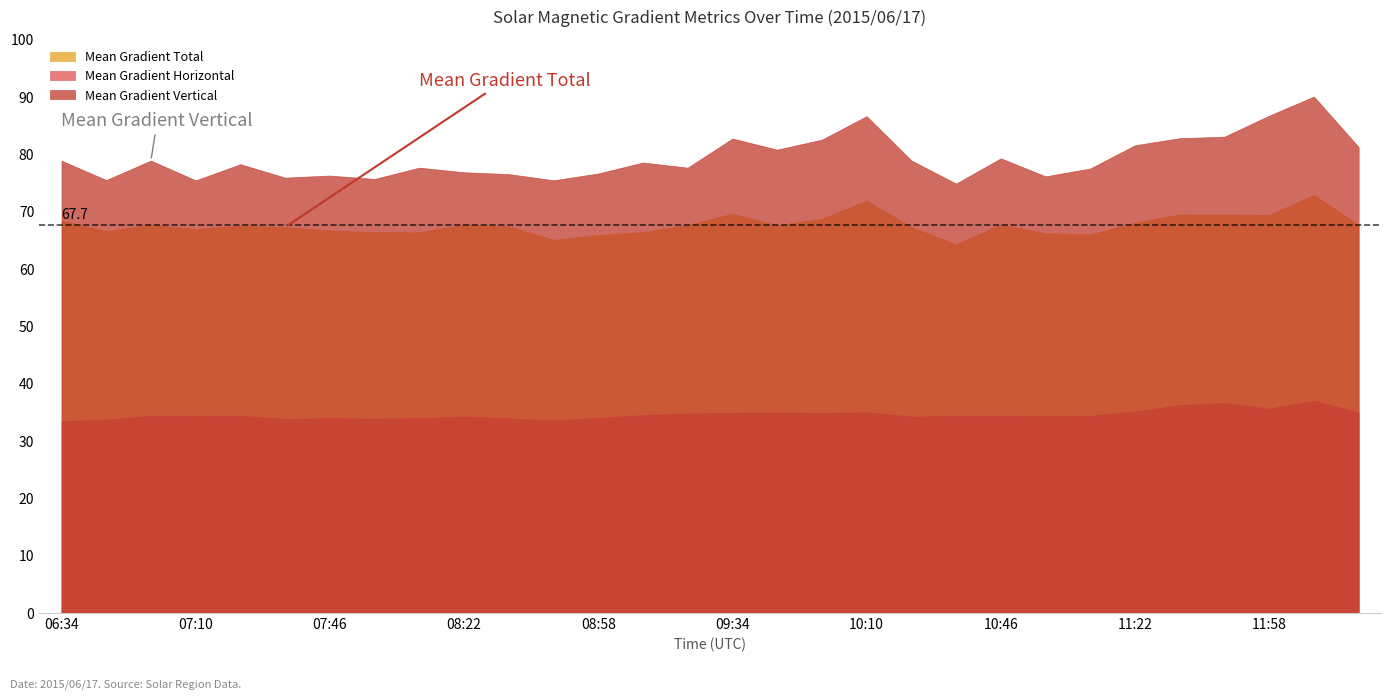

List the series in order of their peak value, lowest first.

Mean Gradient Horizontal, Mean Gradient Total, Mean Gradient Vertical